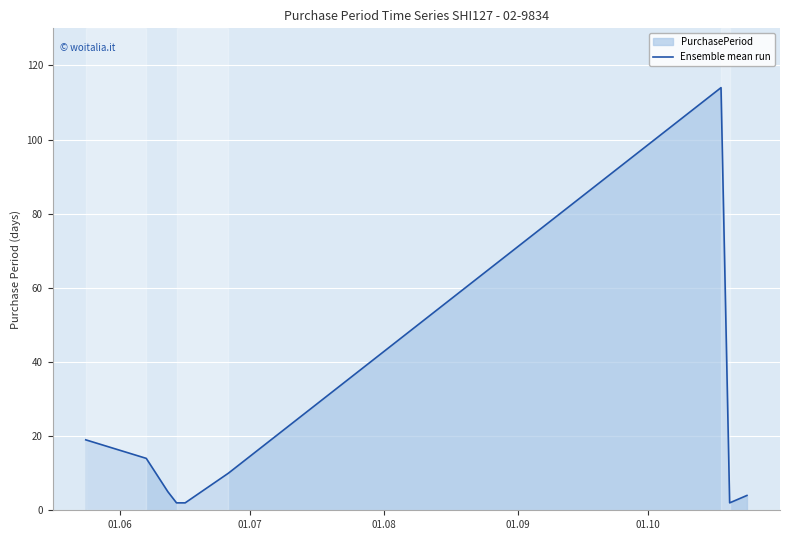

What is the maximum value shown in the chart?

114